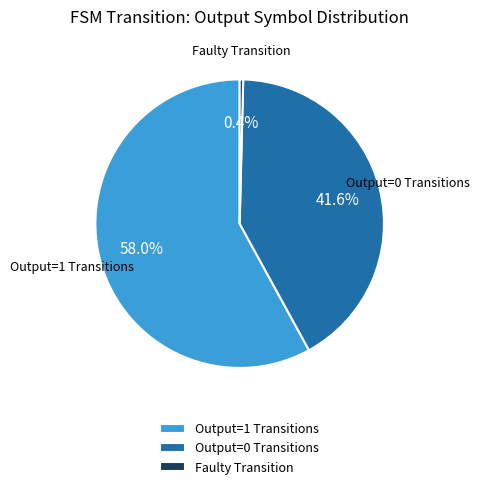

Rank the categories by value from highest to lowest.

Output=1 Transitions, Output=0 Transitions, Faulty Transition